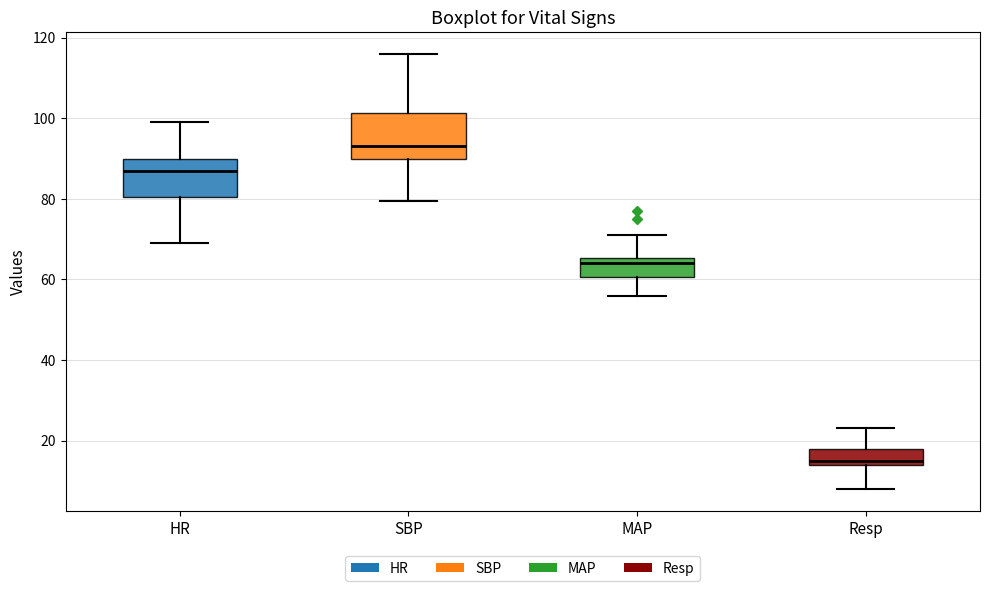

Which box has the highest median line?

SBP